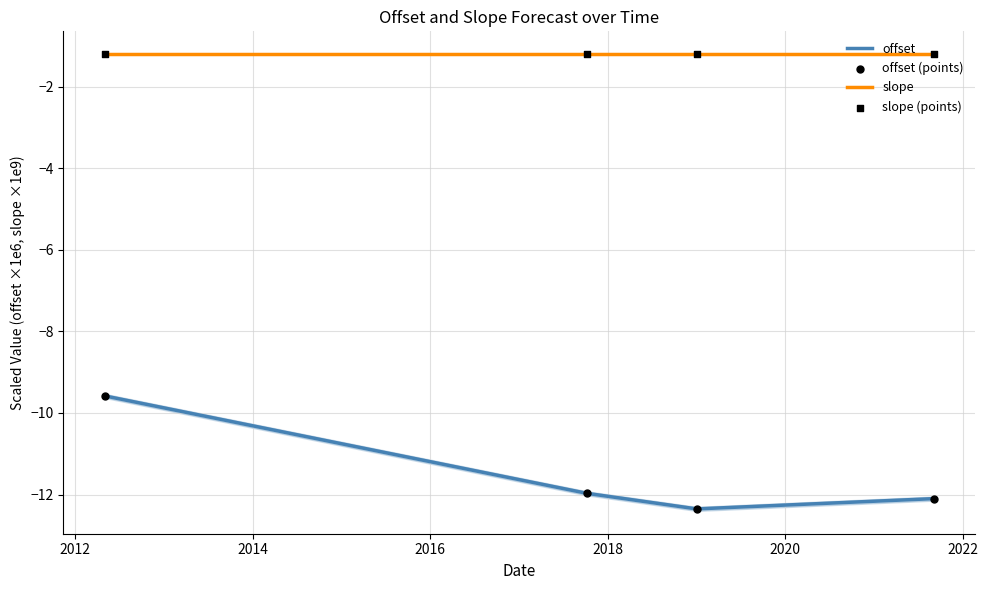

Between 2019-01-02 and 2017-10-07, which is larger?

2017-10-07